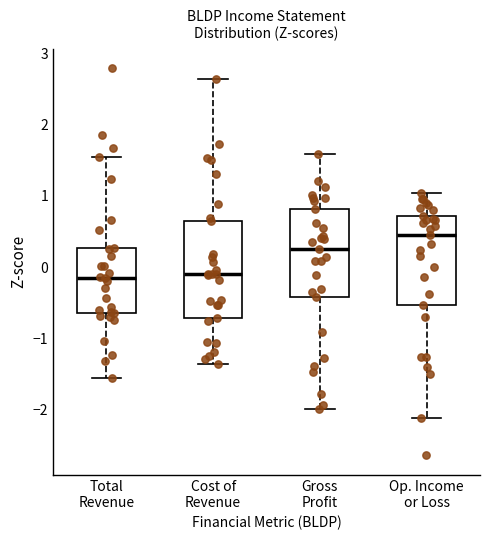

Where is the lower edge of the box for Total Revenue on the y-axis? The values are not printed on the chart, so give them approximately, as read against the axis.

-0.6